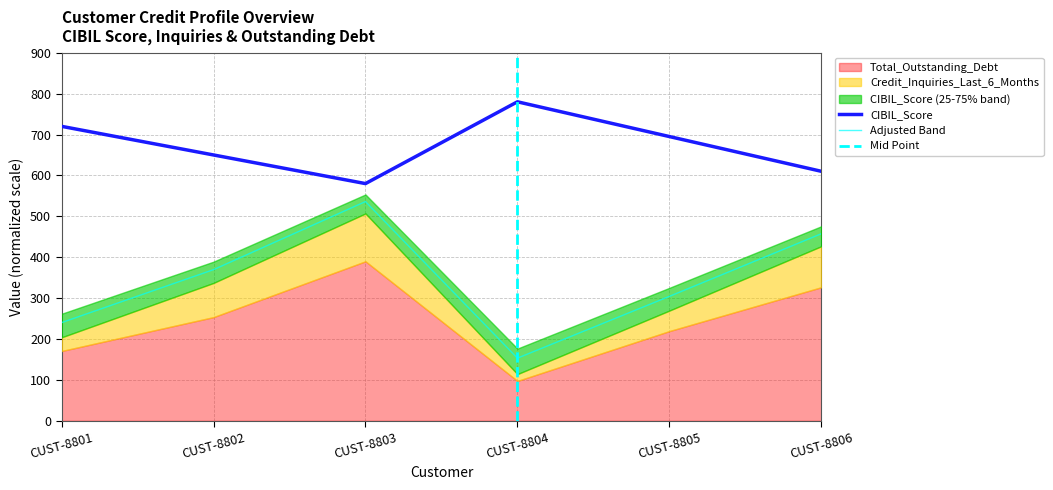

How many data points in CIBIL_Score are above 695?

2